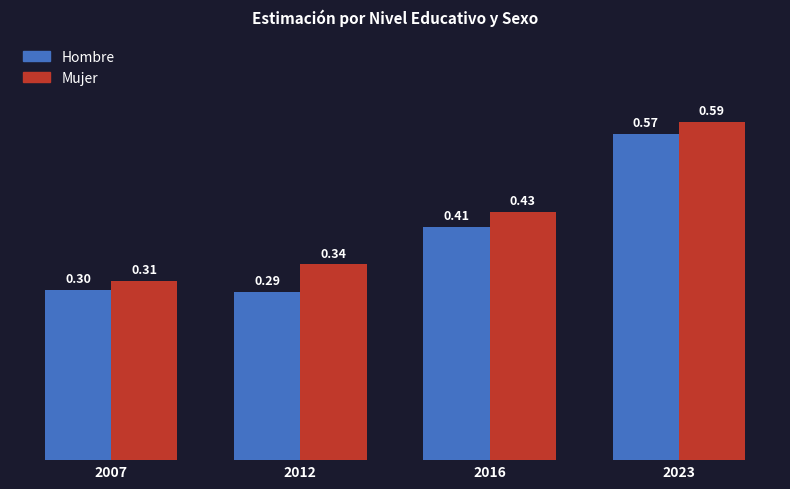

Between 2012 and 2016, which series saw the biggest shift?

Hombre